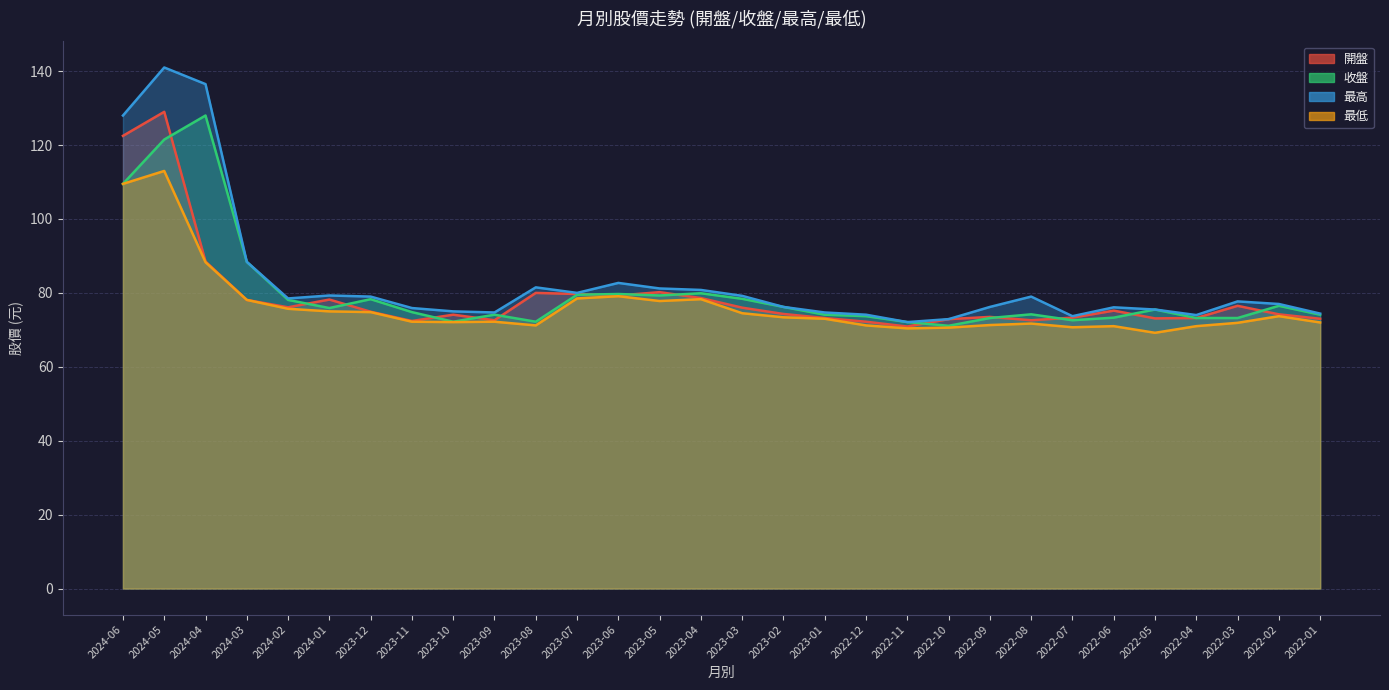

In 最低, how many points are lower than both neighbors (excluding endpoints)?

6